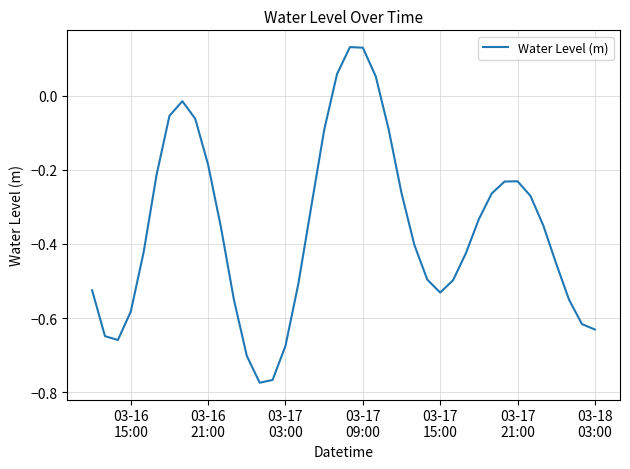

What is the difference between the maximum and minimum values?

0.9